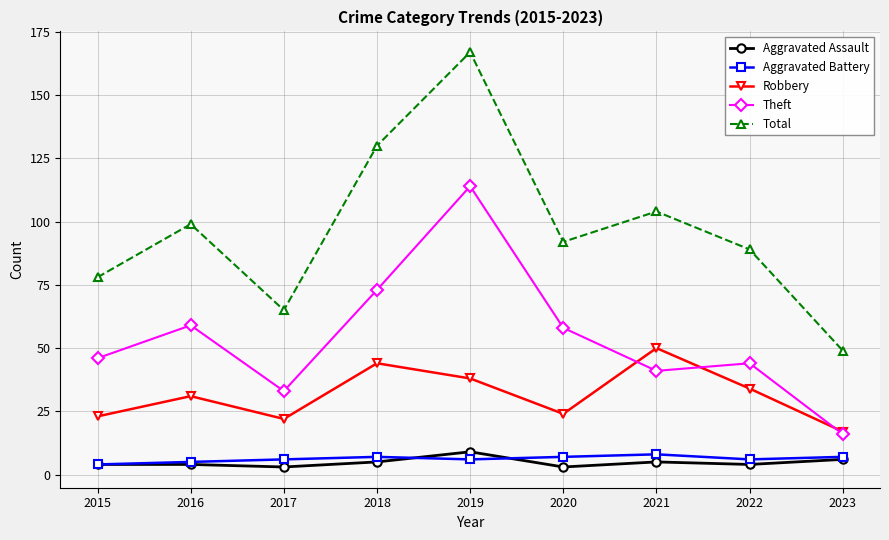

Which series has the largest range (max minus min)?

Total